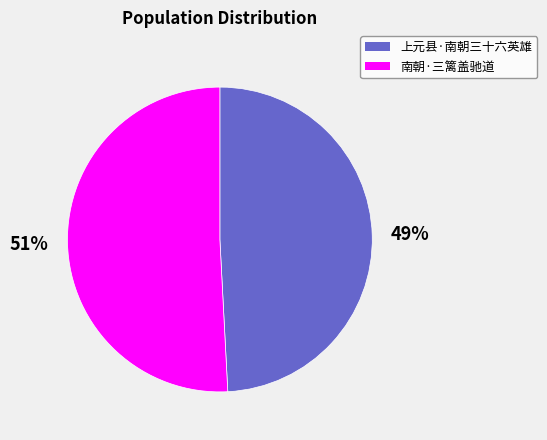

Does 上元县·南朝三十六英雄 account for over 50% of the chart?

No